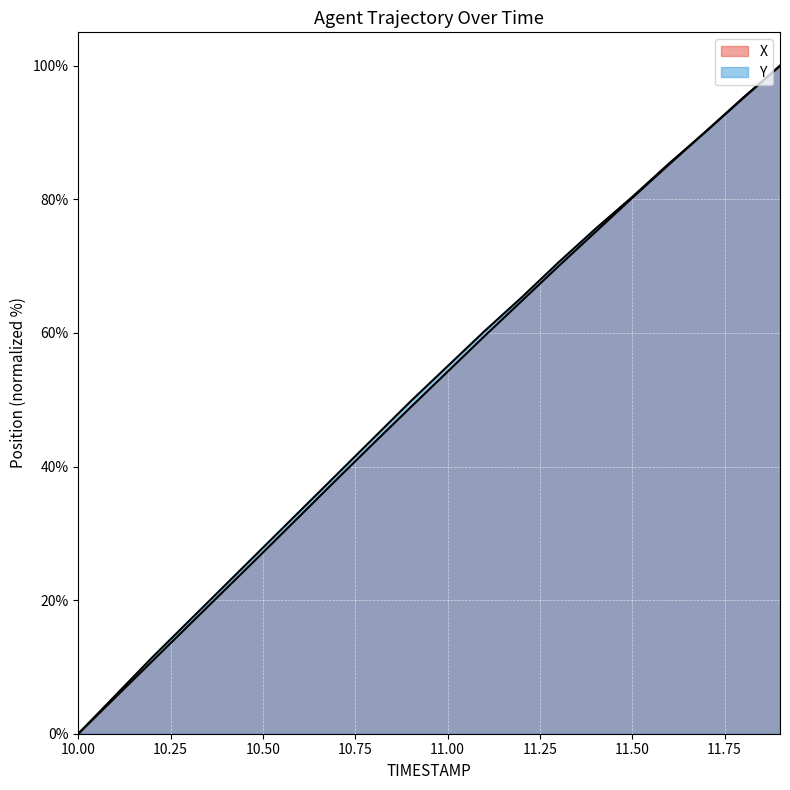

How many times do Y and X cross each other?

2